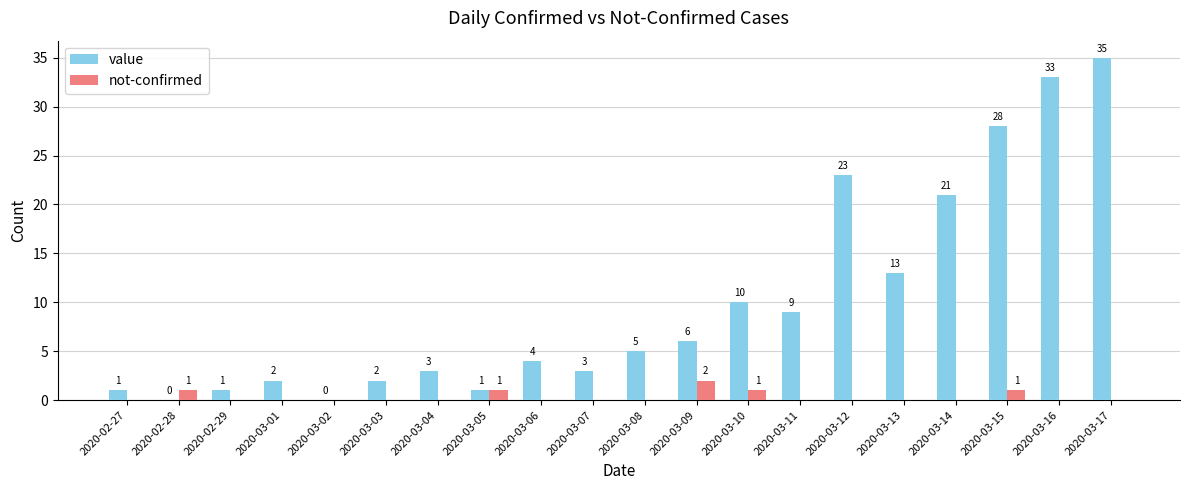

Reading left to right, what are all the values shown in this chart?

value: 2020-02-27=1	2020-02-28=0	2020-02-29=1	2020-03-01=2	2020-03-02=0	2020-03-03=2	2020-03-04=3	2020-03-05=1	2020-03-06=4	2020-03-07=3	2020-03-08=5	2020-03-09=6	2020-03-10=10	2020-03-11=9	2020-03-12=23	2020-03-13=13	2020-03-14=21	2020-03-15=28	2020-03-16=33	2020-03-17=35
not-confirmed: 2020-02-27=0	2020-02-28=1	2020-02-29=0	2020-03-01=0	2020-03-02=0	2020-03-03=0	2020-03-04=0	2020-03-05=1	2020-03-06=0	2020-03-07=0	2020-03-08=0	2020-03-09=2	2020-03-10=1	2020-03-11=0	2020-03-12=0	2020-03-13=0	2020-03-14=0	2020-03-15=1	2020-03-16=0	2020-03-17=0